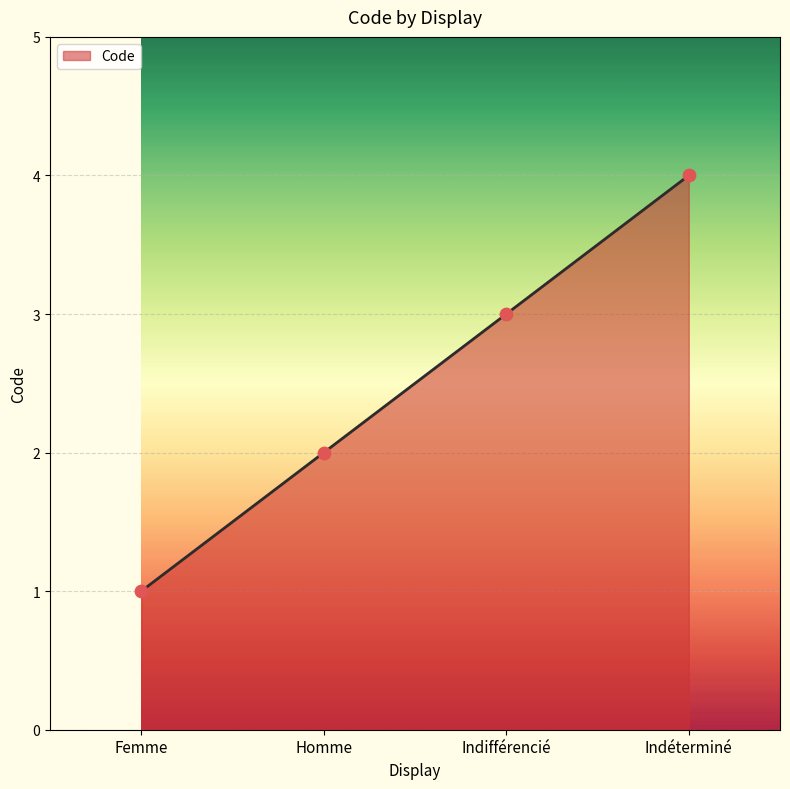

Approximately how many times larger is the value at Homme compared to Femme?

2.0